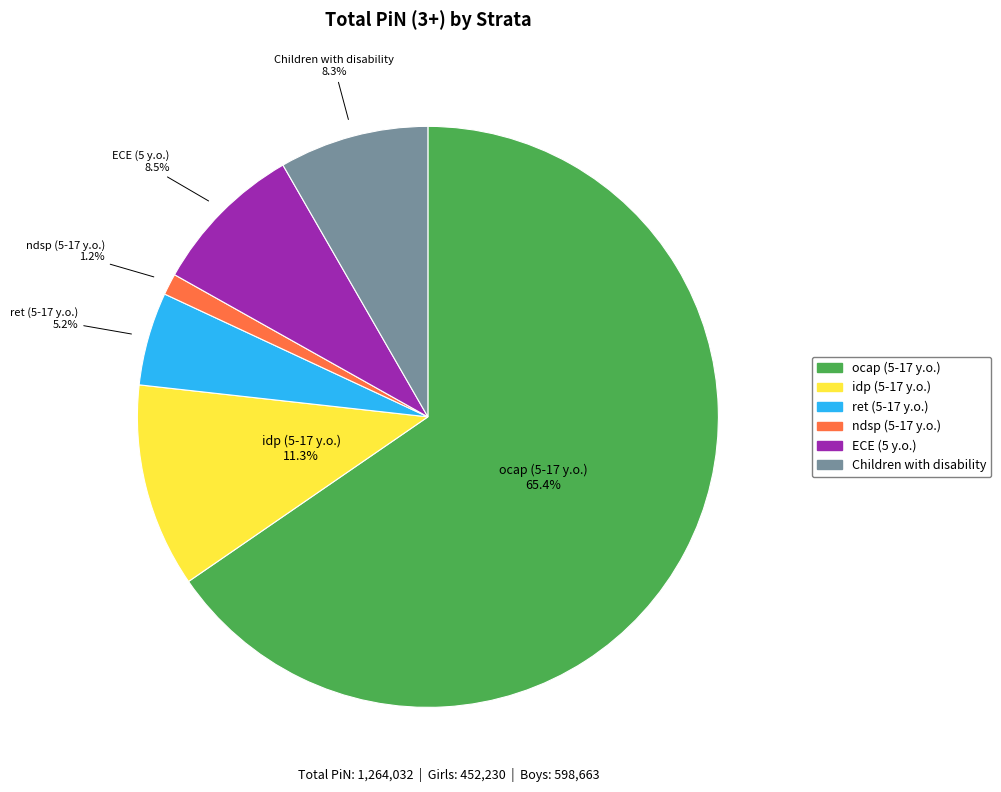

To the nearest percent, what is the combined percentage of ndsp (5-17 y.o.) and idp (5-17 y.o.)?

13%